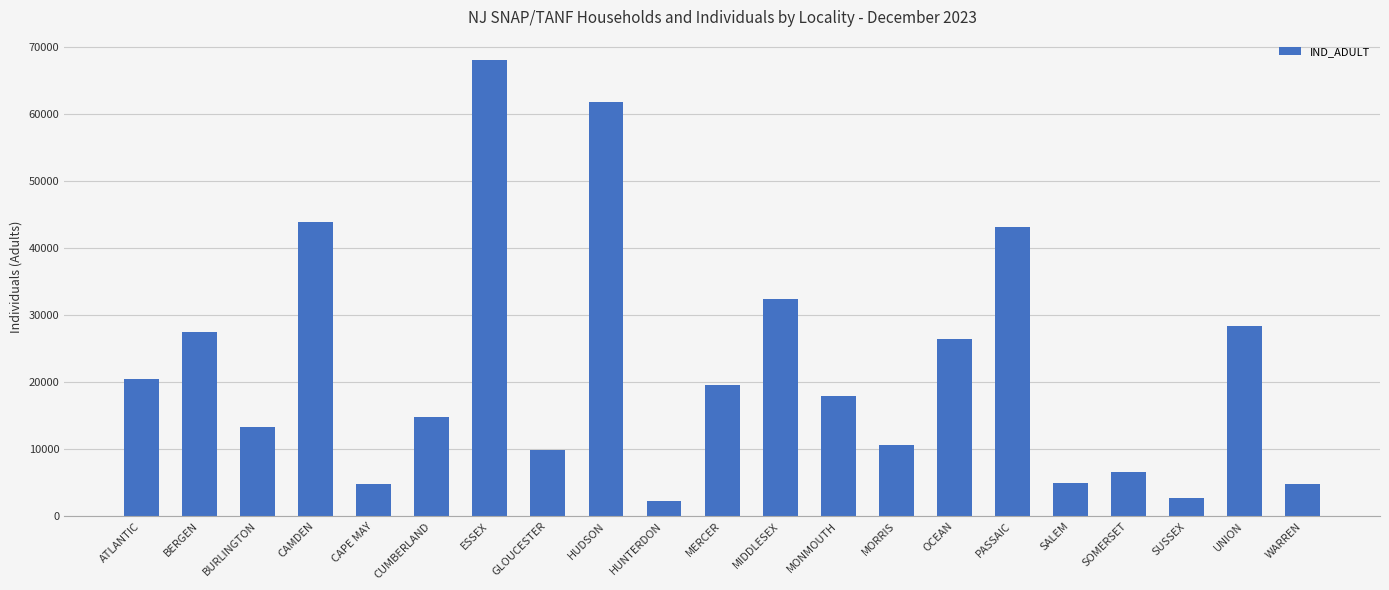

The value at CAPE MAY is 1690. True or false?

False